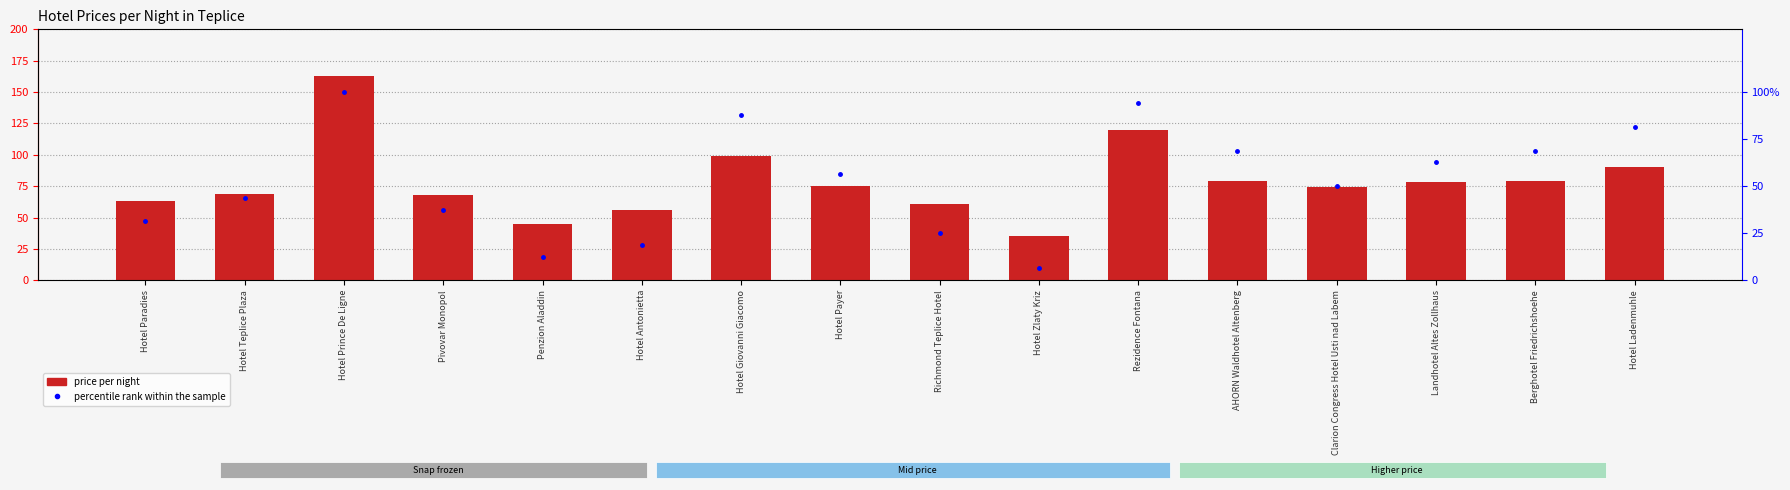

Which category has the highest value in the price_per_night series?

Hotel Prince De Ligne